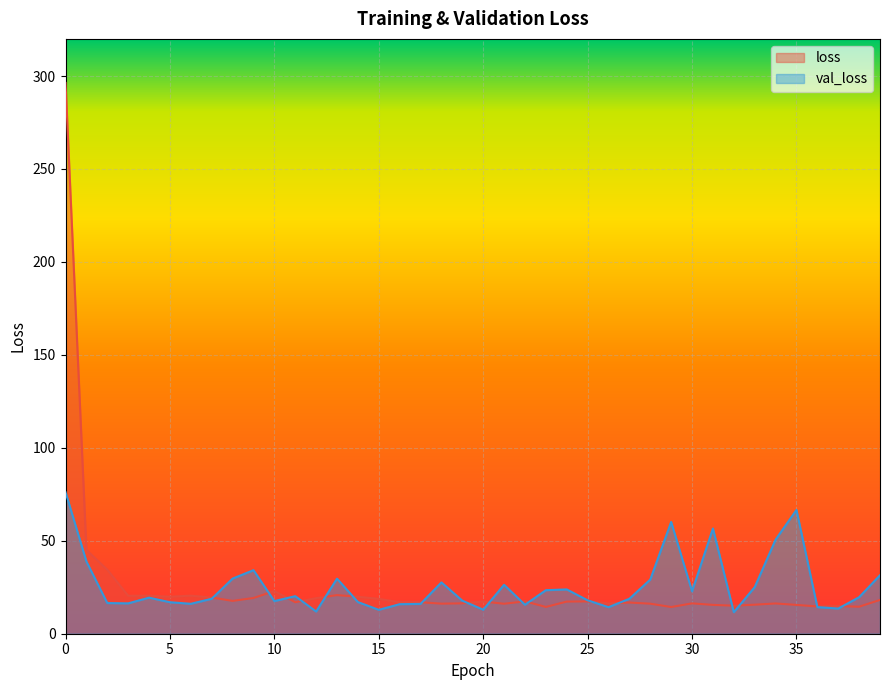

Which series has the largest range (max minus min)?

loss